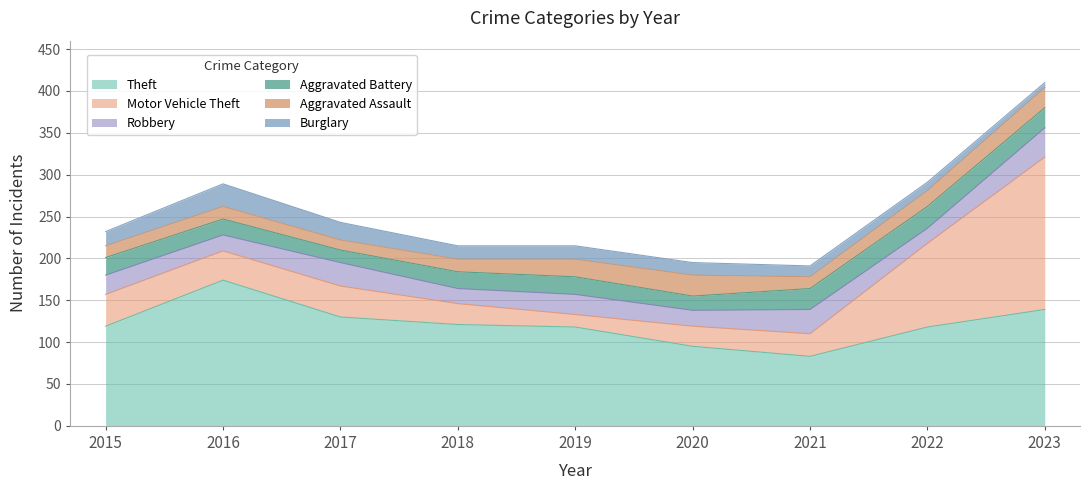

Where is Robbery nearest to the value 26?

2017